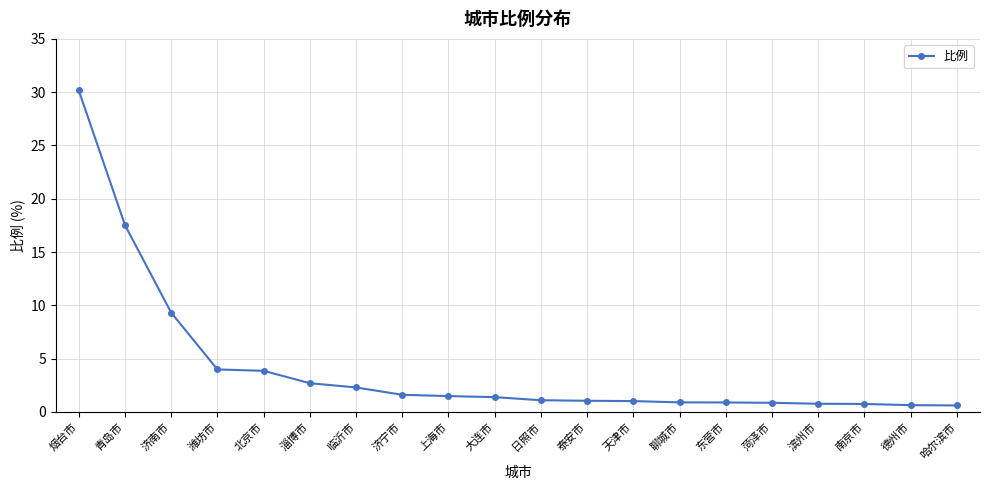

How many data points does each series have?

20